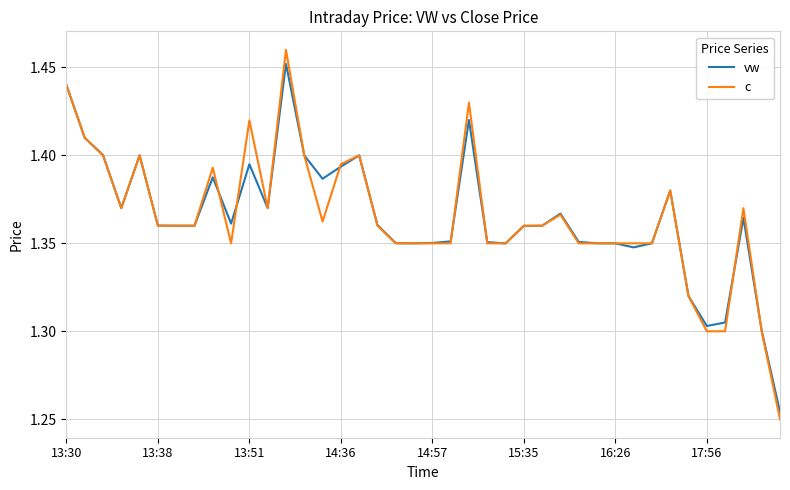

Which series has the widest spread of values?

c